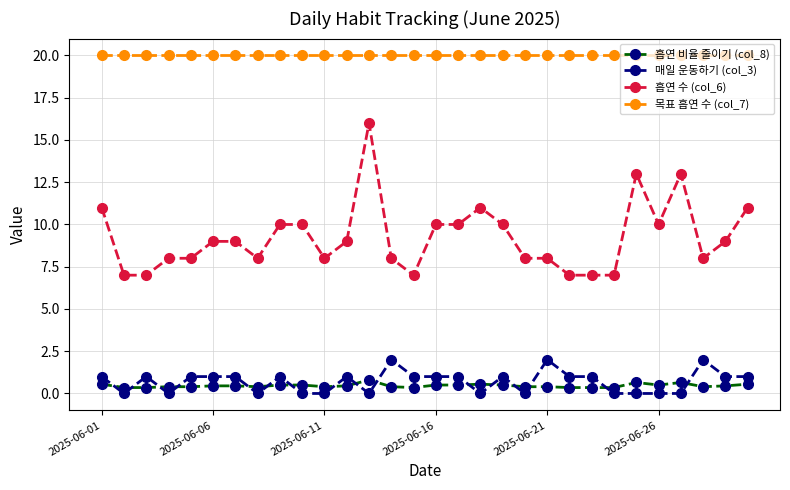

List the series in order of their peak value, lowest first.

흡연 비율 줄이기 (col_8), 매일 운동하기 (col_3), 흡연 수 (col_6), 목표 흡연 수 (col_7)